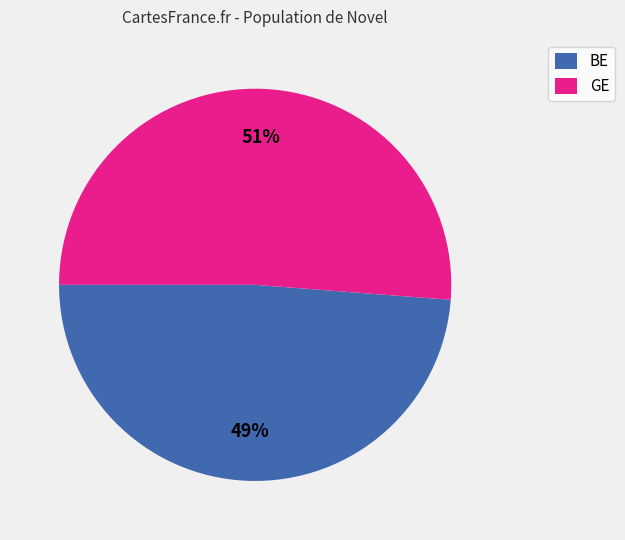

To the nearest percent, what is the average slice percentage?

50%